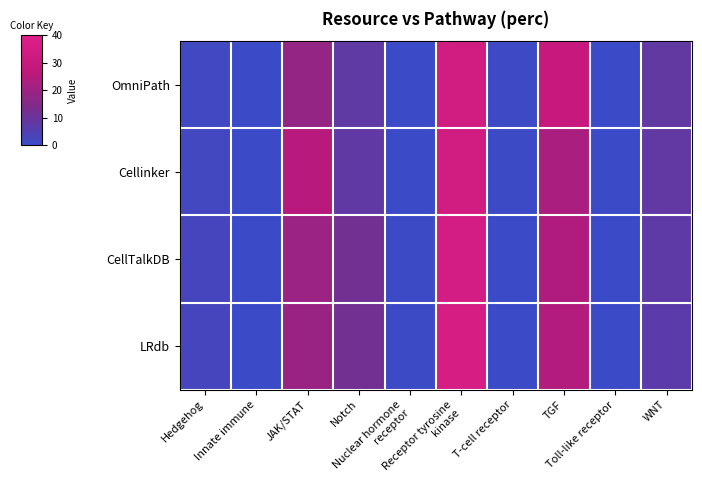

Which label corresponds to the smallest value in the chart?

Innate immune